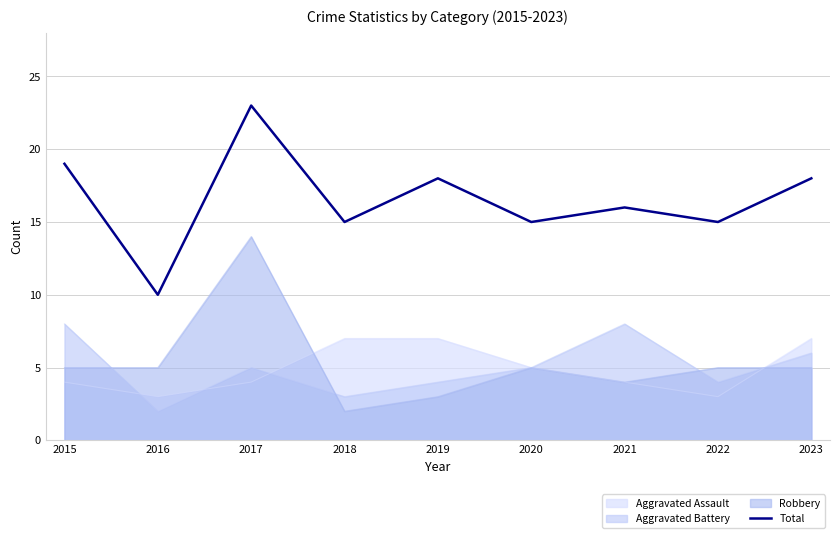

What is the value of the 4th point from the left?

15